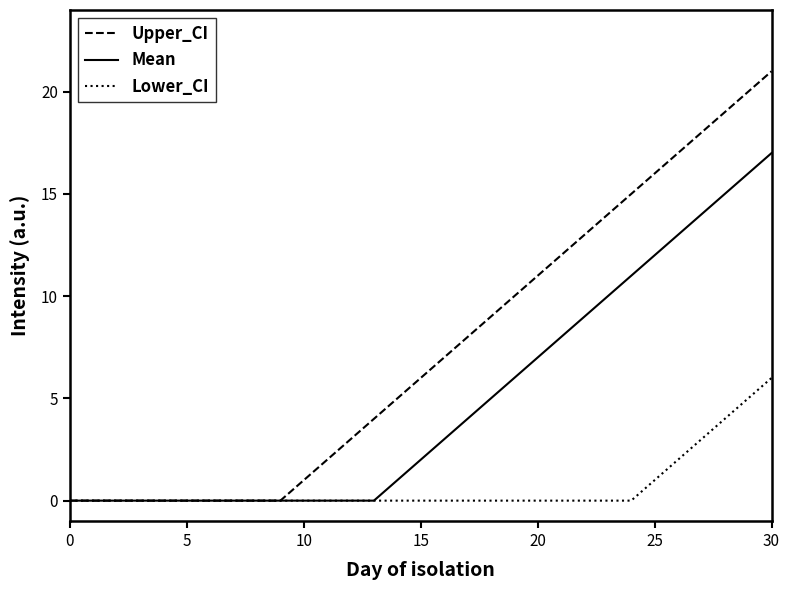

Rank the series by their average value, from highest to lowest.

Upper_CI, Mean, Lower_CI